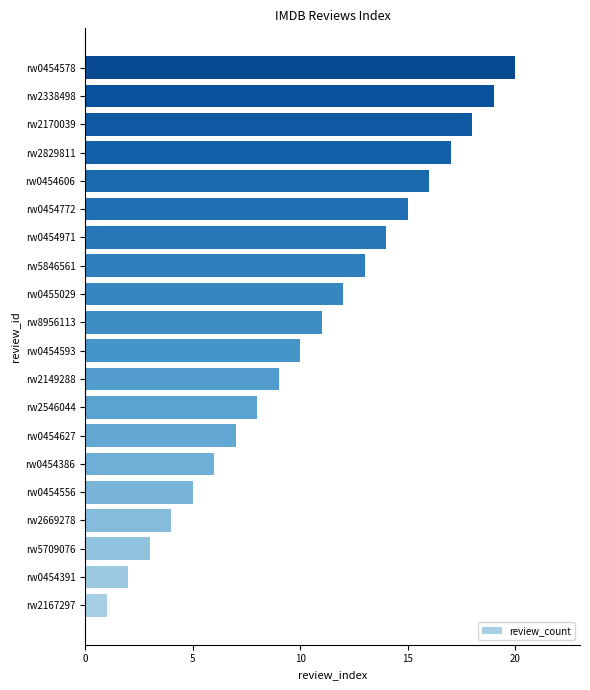

Which label corresponds to the largest value in the chart?

rw0454578